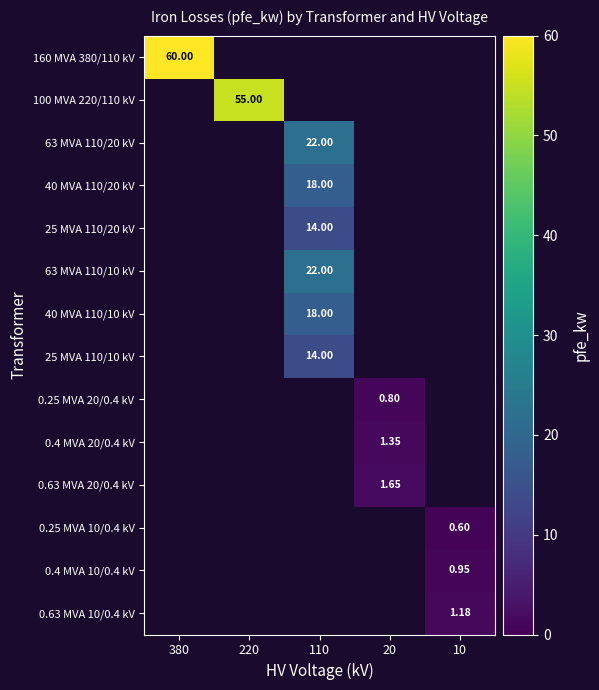

At 380, list the series in order from largest to smallest.

160 MVA 380/110 kV, 100 MVA 220/110 kV, 63 MVA 110/20 kV, 40 MVA 110/20 kV, 25 MVA 110/20 kV, 63 MVA 110/10 kV, 40 MVA 110/10 kV, 25 MVA 110/10 kV, 0.25 MVA 20/0.4 kV, 0.4 MVA 20/0.4 kV, 0.63 MVA 20/0.4 kV, 0.25 MVA 10/0.4 kV, 0.4 MVA 10/0.4 kV, 0.63 MVA 10/0.4 kV